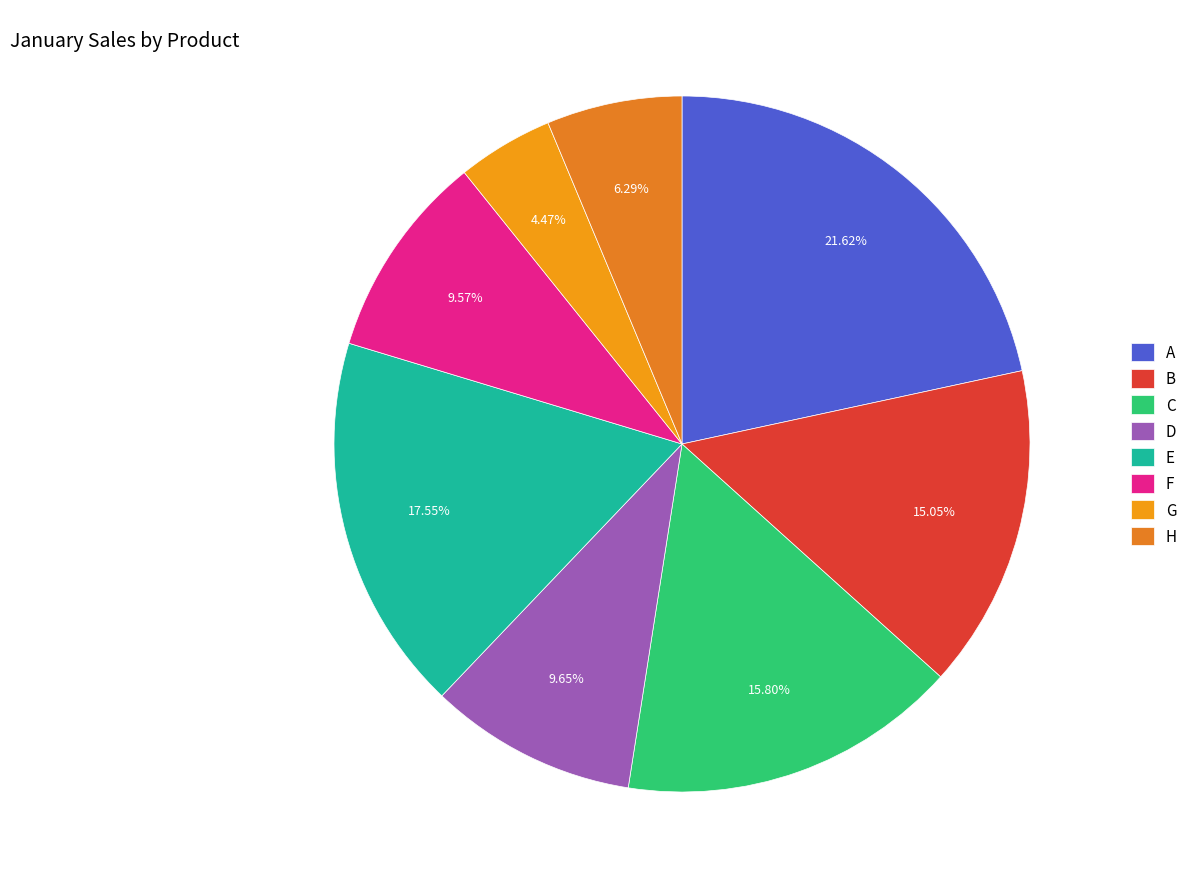

Which category has the biggest portion of the pie?

A